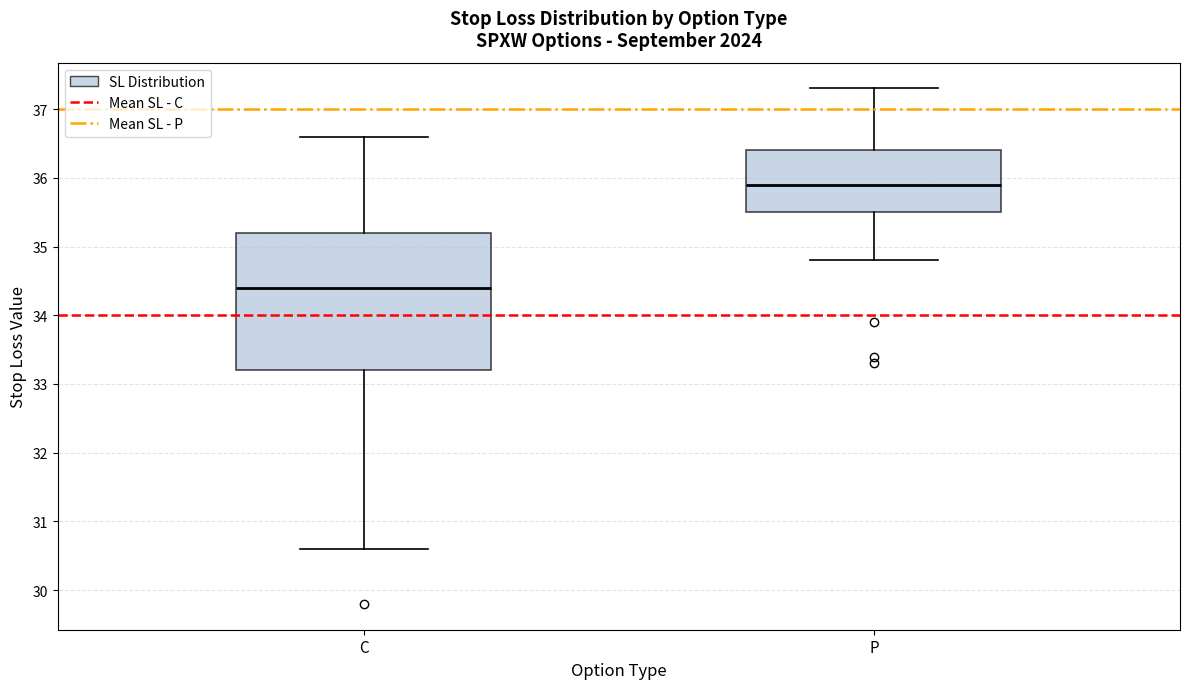

Reading left to right, transcribe this box plot: for each box, give where its median line is, the range the box spans, and where its two whiskers end, as read against the y-axis. The values are not printed on the chart, so give them approximately, as read against the axis.

C: median 34.4, box 33.2 to 35.2, whiskers 30.6 to 36.6
P: median 35.9, box 35.5 to 36.4, whiskers 34.8 to 37.3